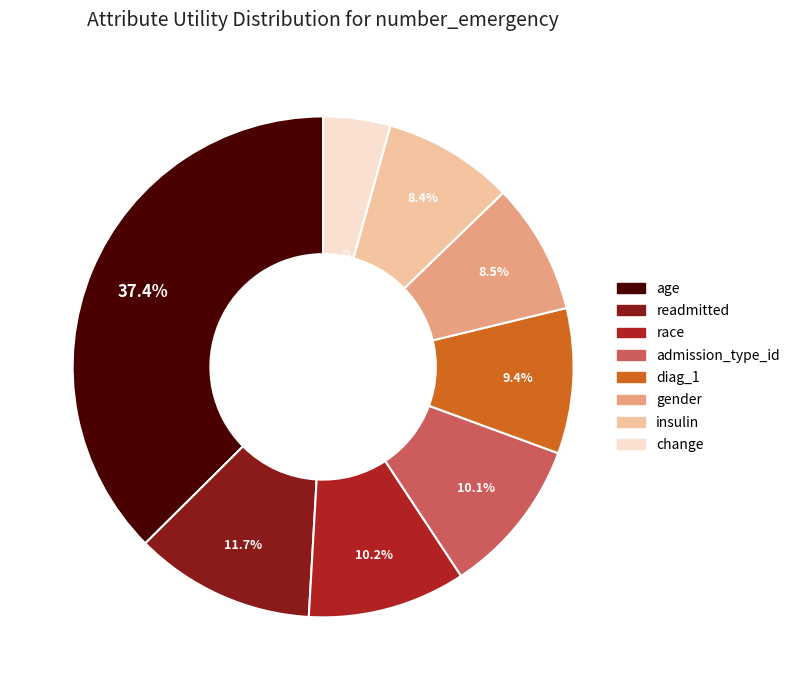

How many slices are in this pie chart?

8